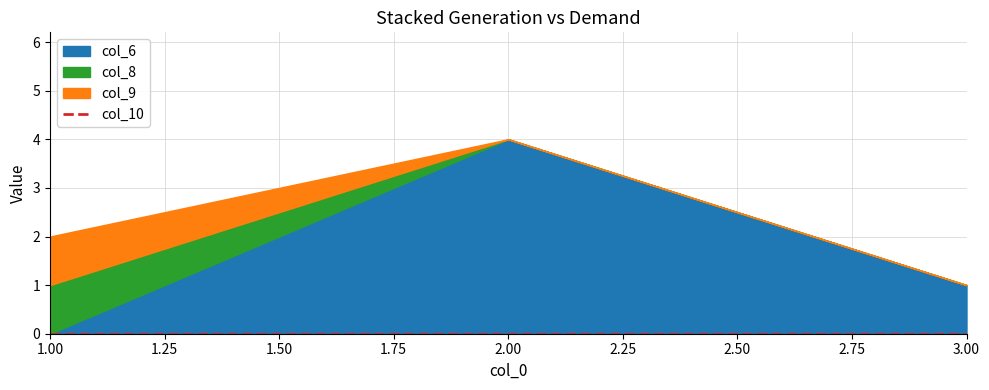

Which label corresponds to the smallest value in the chart?

1